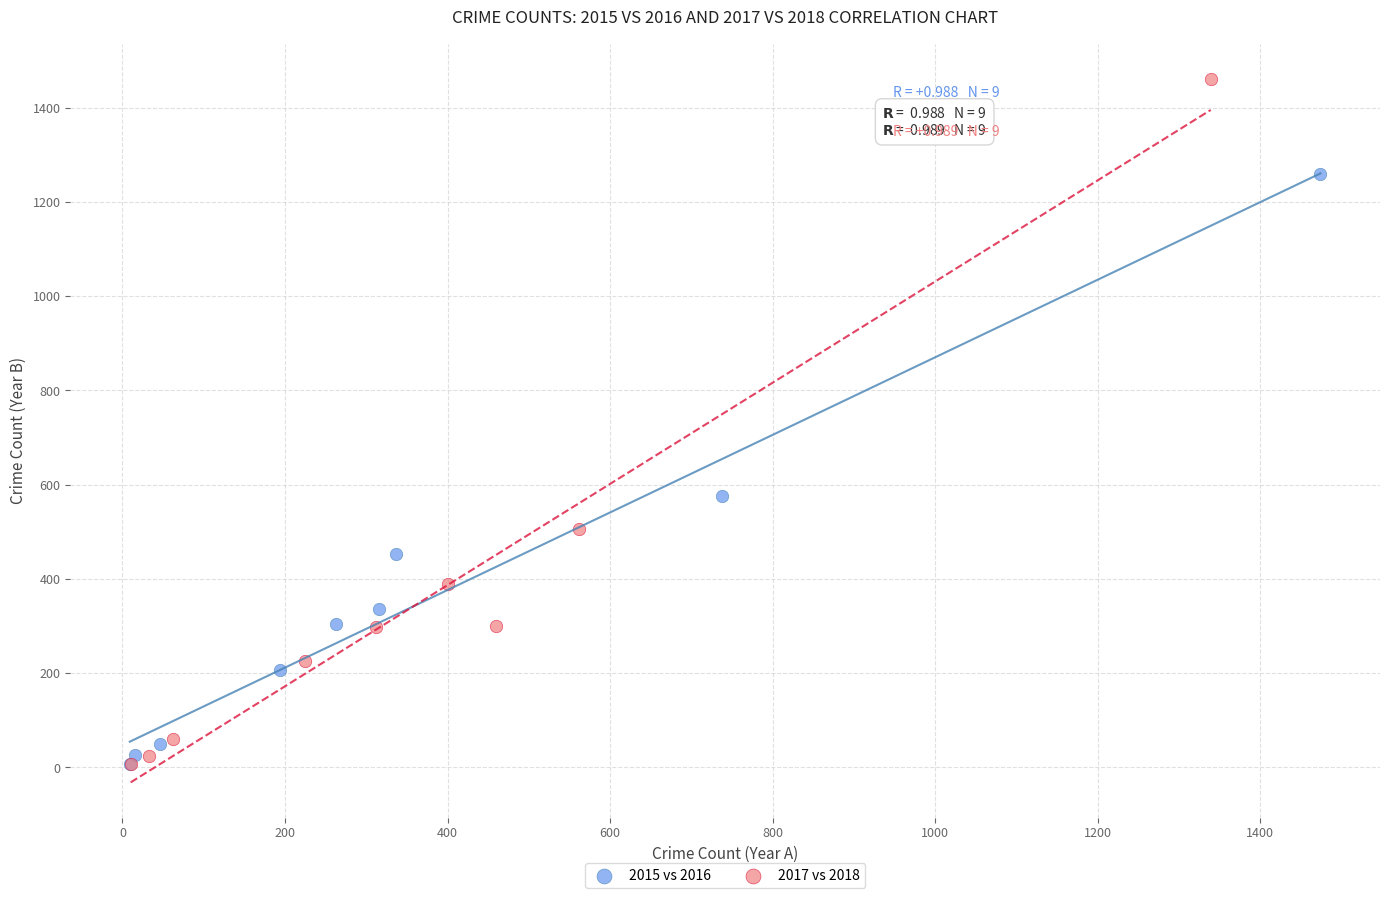

Which series reaches the maximum Y coordinate?

2017 vs 2018